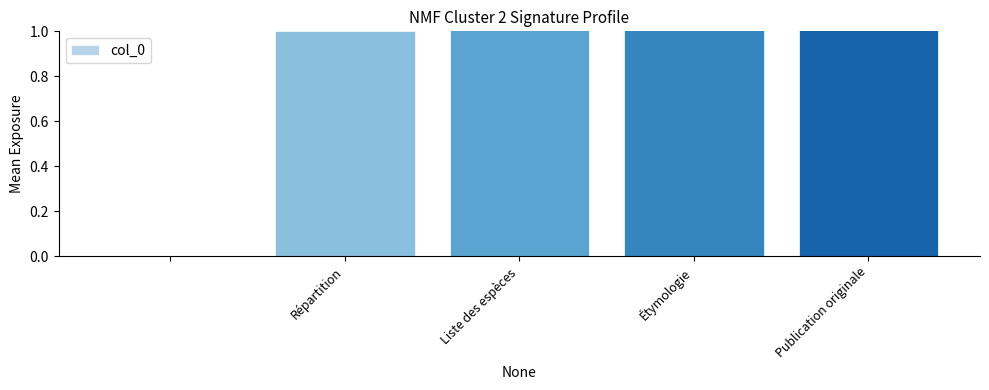

List the labels in order of value, smallest first.

Répartition, Liste des espèces, Étymologie, Publication originale, 4